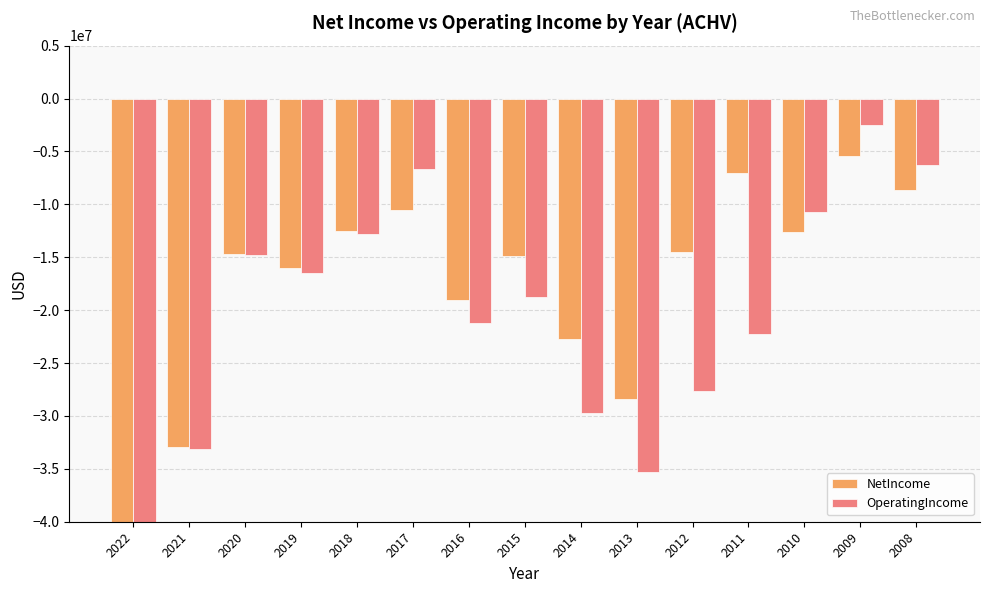

Which series has the largest total across all categories?

NetIncome